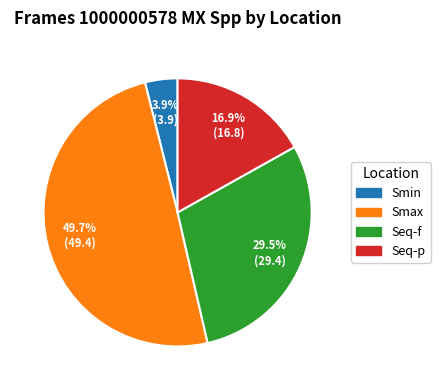

To the nearest percent, what is the combined percentage of Seq-p and Seq-f?

46%